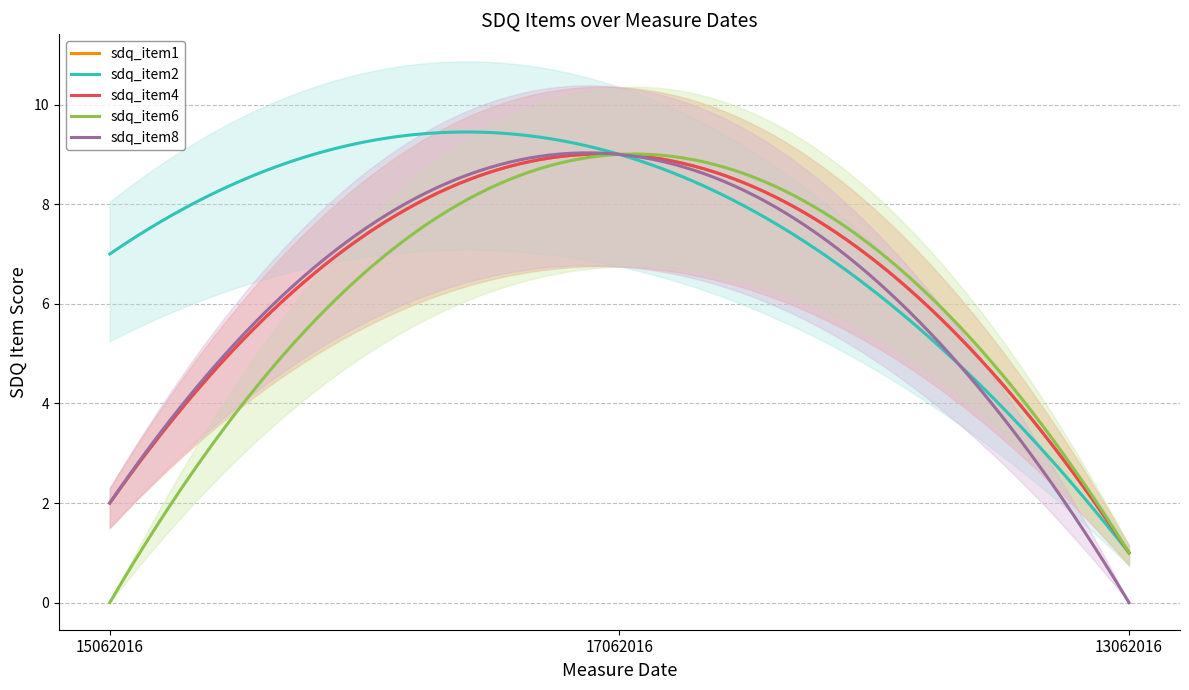

What is the total value across all series at 15062016?

13